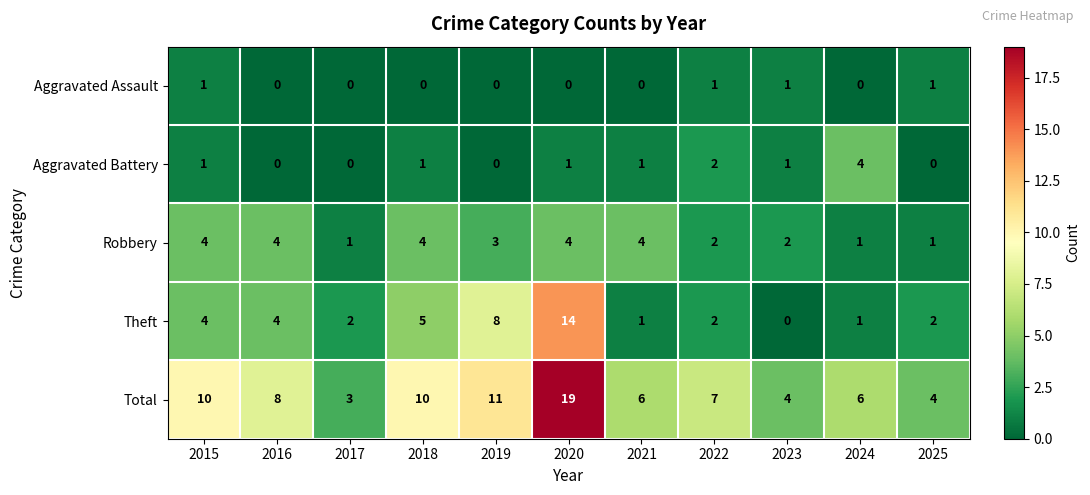

At which label is Total closest to 11?

2019